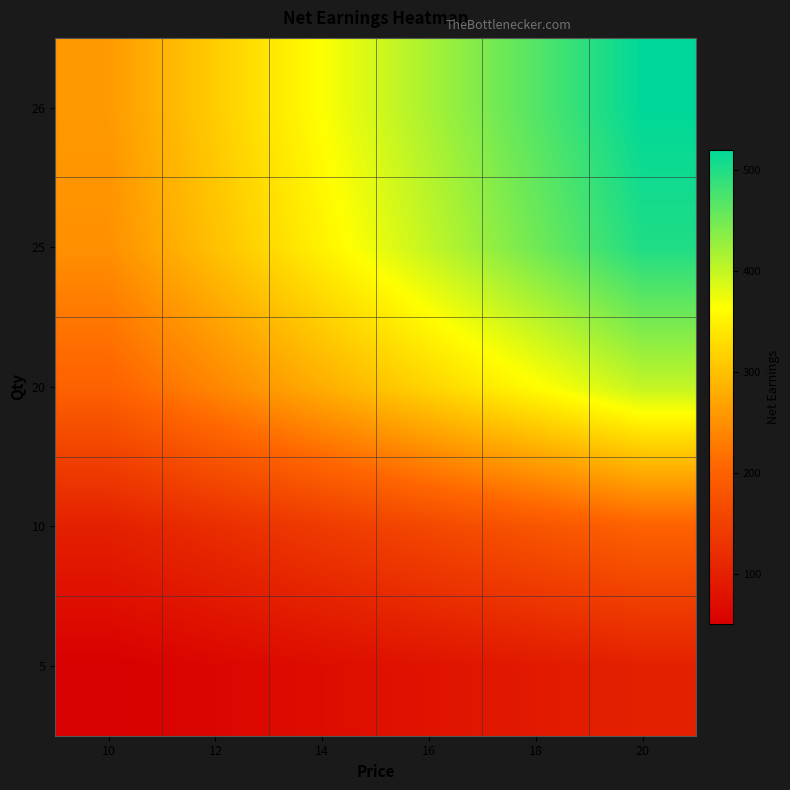

Which label corresponds to the largest value in the chart?

20